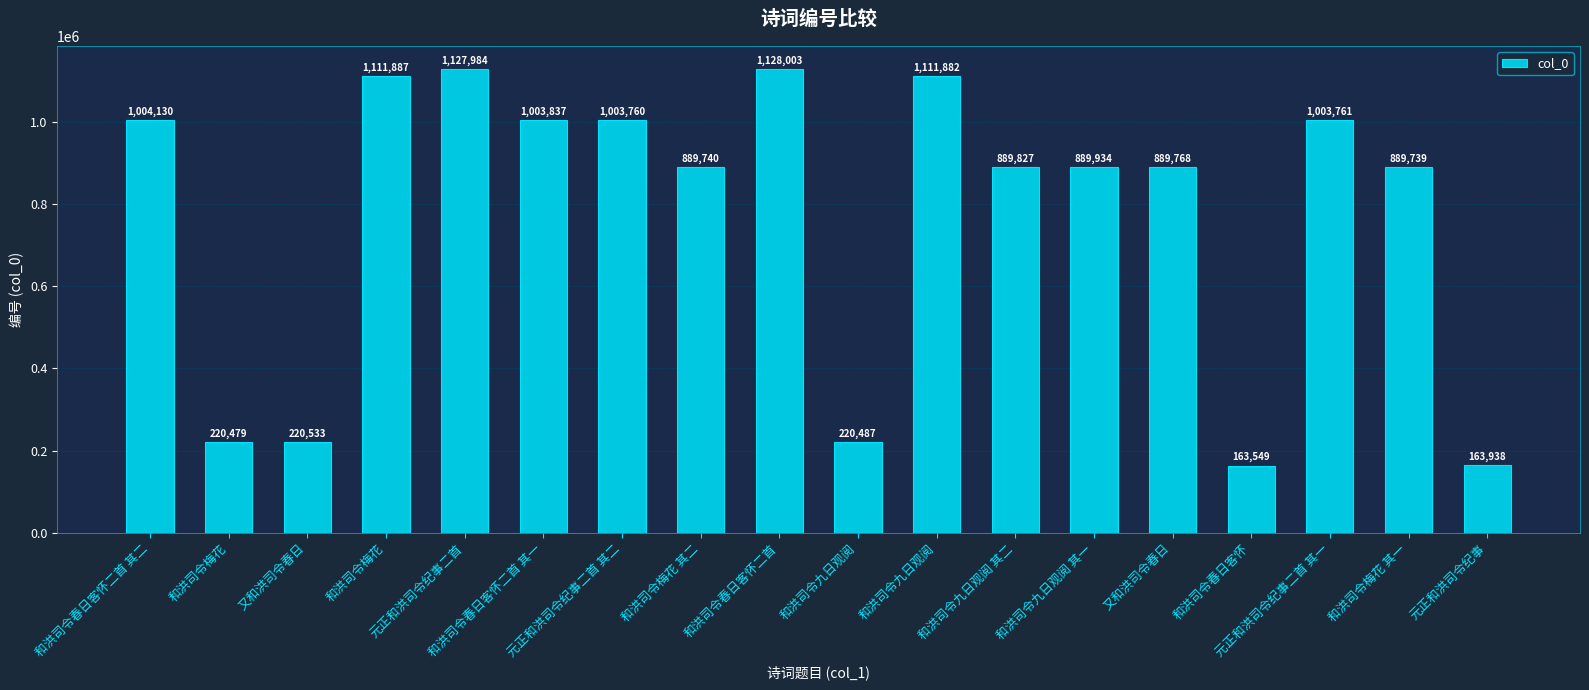

Which category has the highest value across all series?

和洪司令春日客怀二首